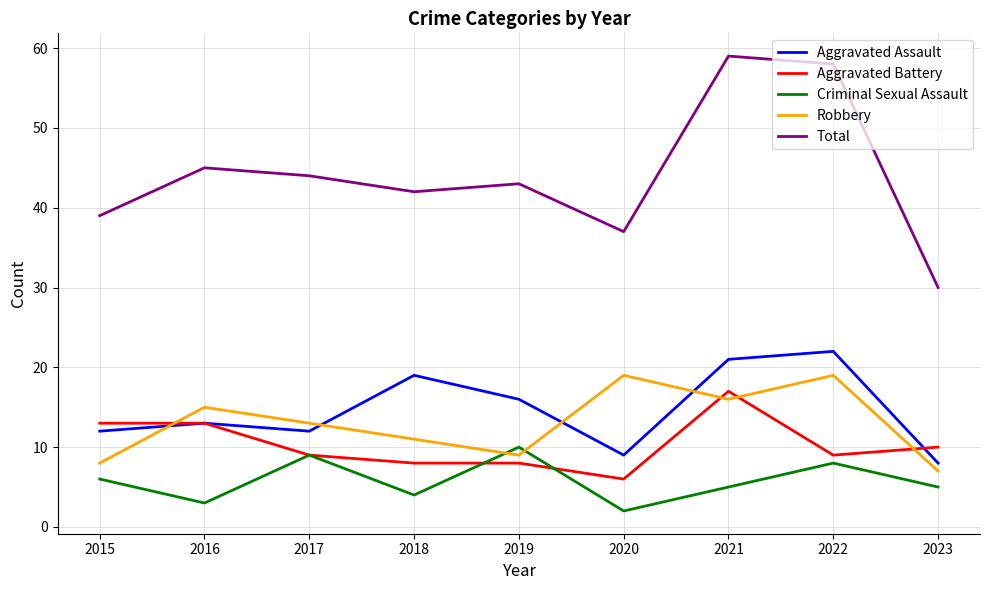

Which series has the largest total across all categories?

Total